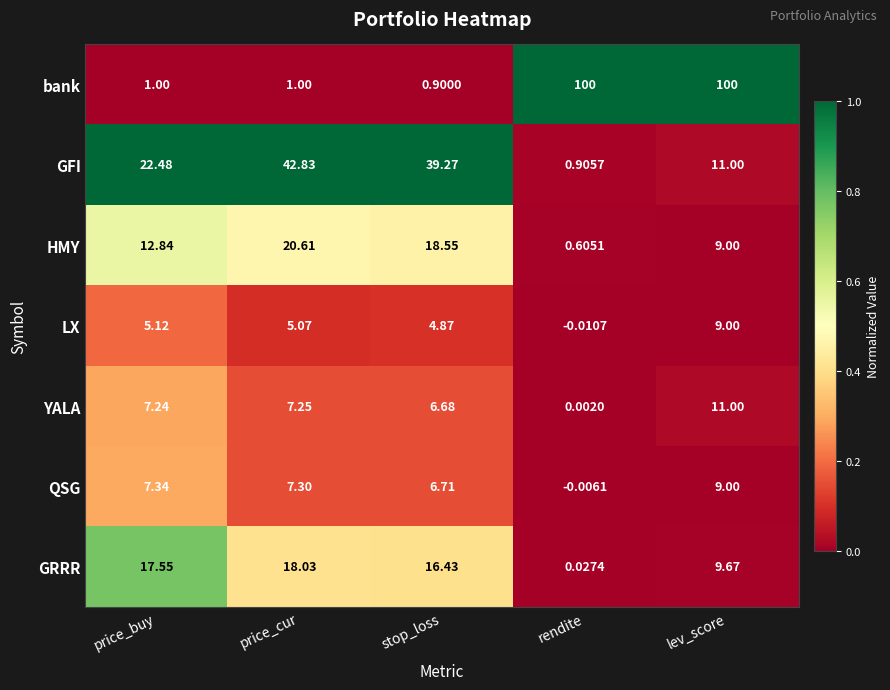

Which series has the largest total across all categories?

bank